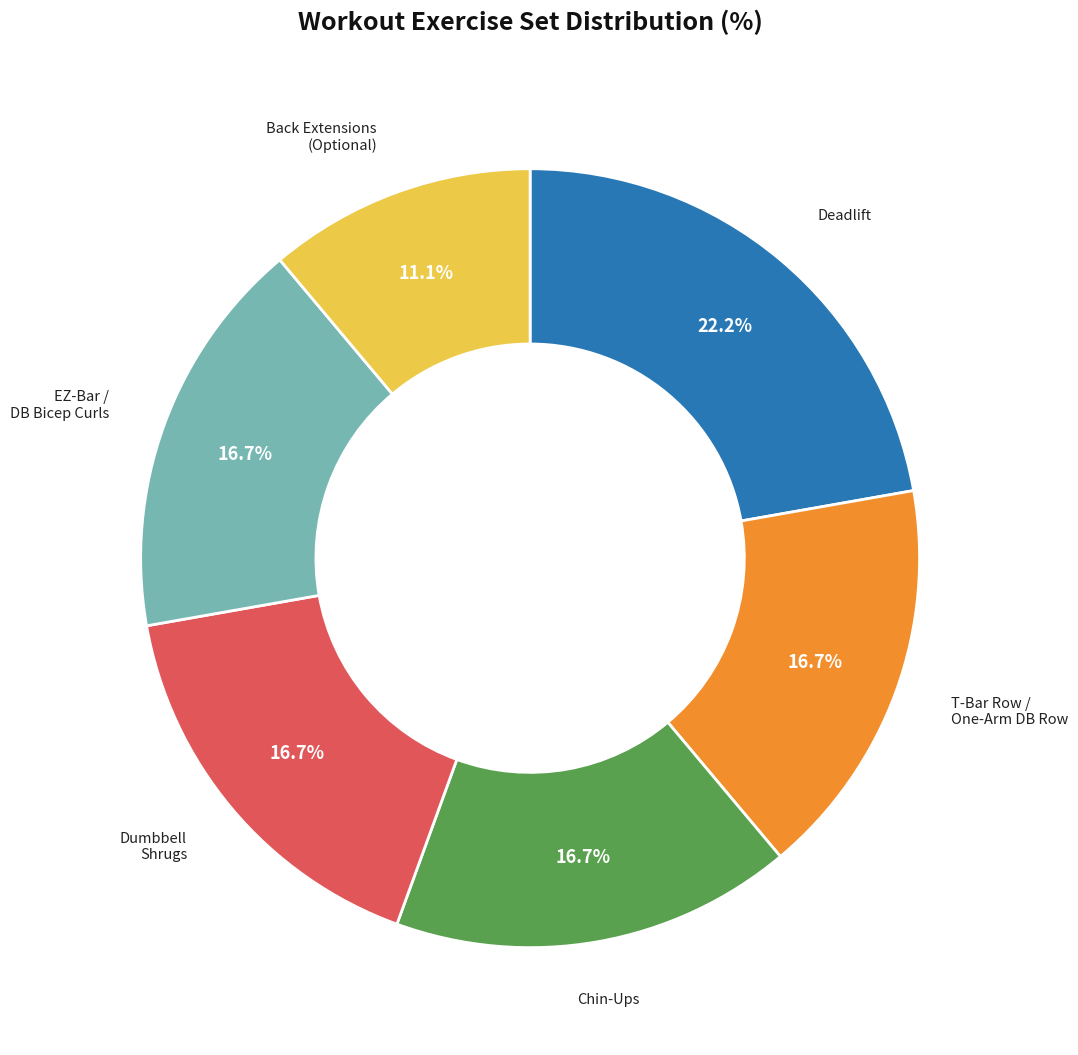

Does any single category account for the majority?

No